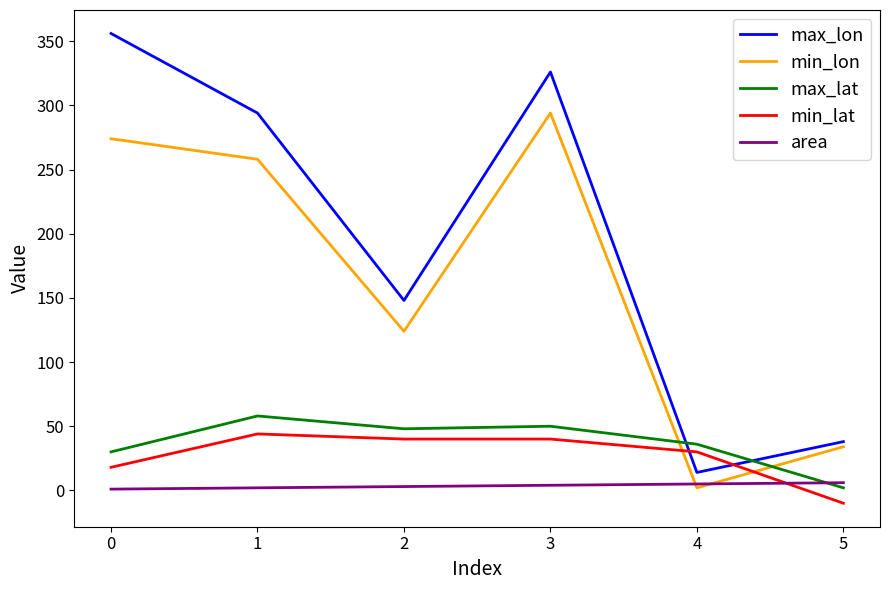

What is the greatest value displayed?

356